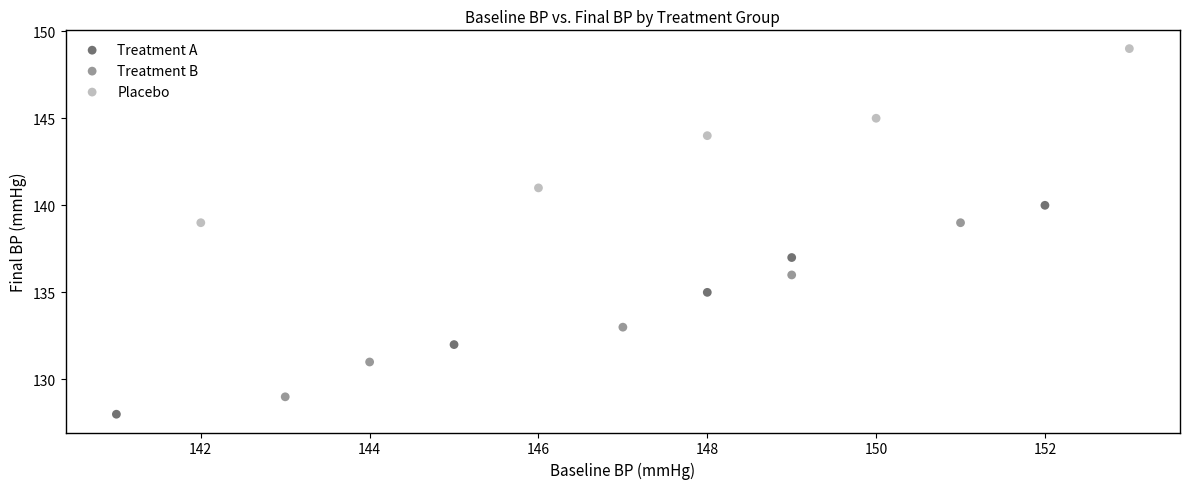

Which series contains the lowest Y value?

Treatment A